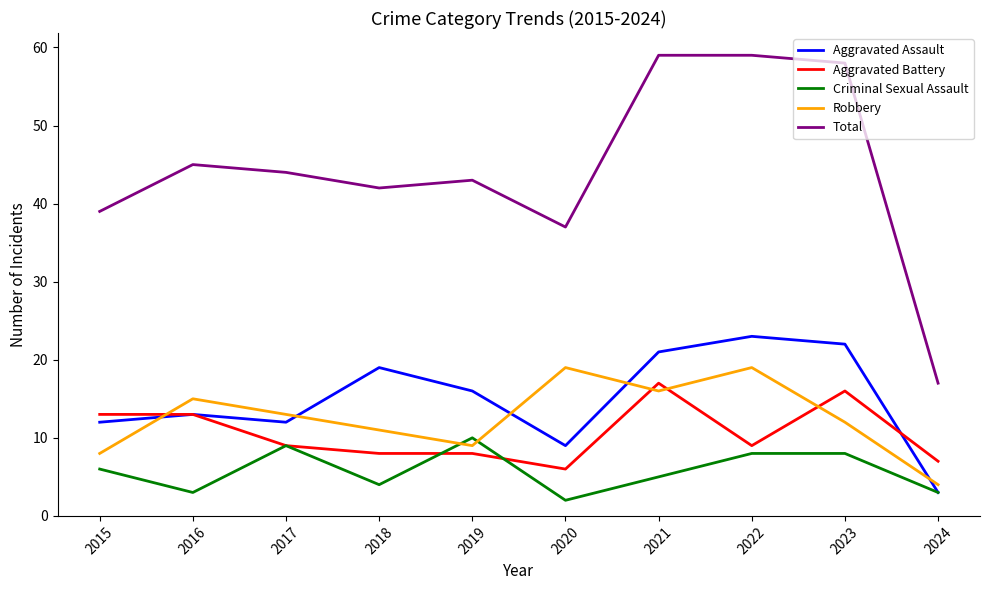

Reading left to right, list all the values displayed in this chart.

Aggravated Assault: 2015=12	2016=13	2017=12	2018=19	2019=16	2020=9	2021=21	2022=23	2023=22	2024=3
Aggravated Battery: 2015=13	2016=13	2017=9	2018=8	2019=8	2020=6	2021=17	2022=9	2023=16	2024=7
Criminal Sexual Assault: 2015=6	2016=3	2017=9	2018=4	2019=10	2020=2	2021=5	2022=8	2023=8	2024=3
Robbery: 2015=8	2016=15	2017=13	2018=11	2019=9	2020=19	2021=16	2022=19	2023=12	2024=4
Total: 2015=39	2016=45	2017=44	2018=42	2019=43	2020=37	2021=59	2022=59	2023=58	2024=17